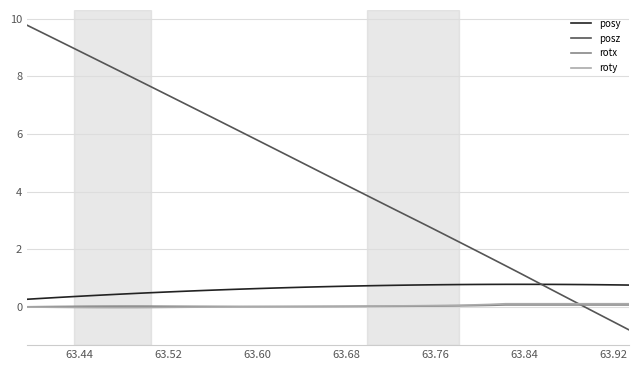

Which series has the largest range (max minus min)?

posz